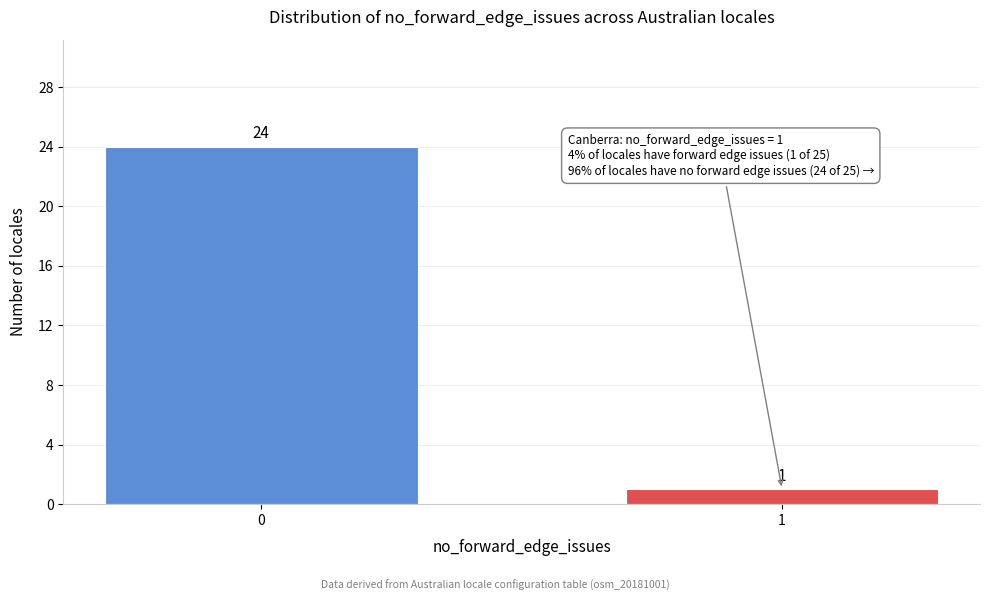

Reading left to right, transcribe all the data shown in this chart.

24	1